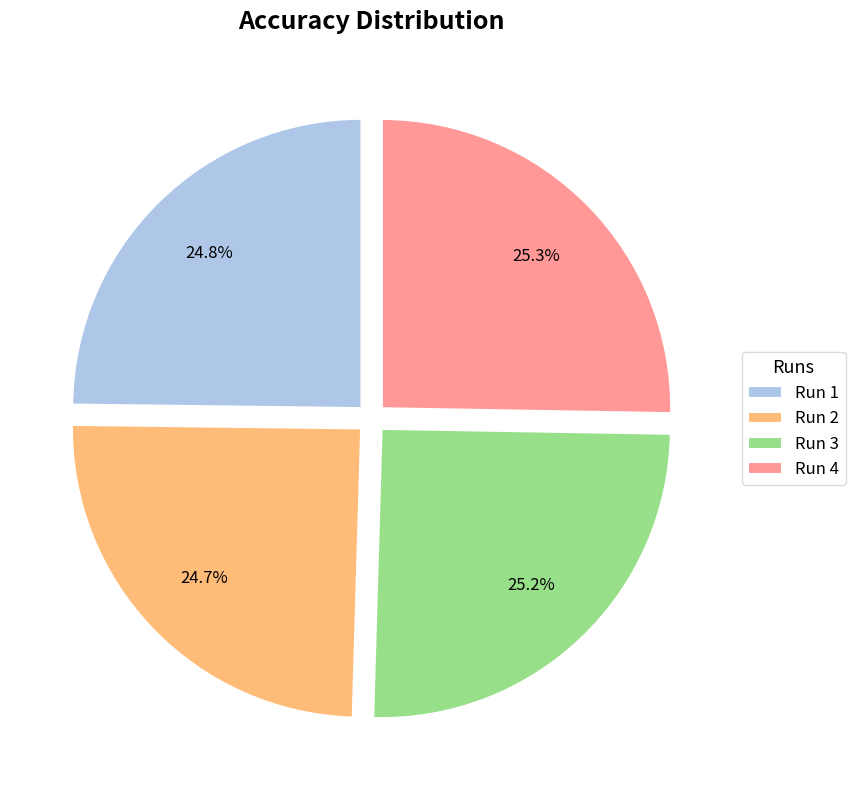

Is it true that Run 3 is 25% of the pie?

True